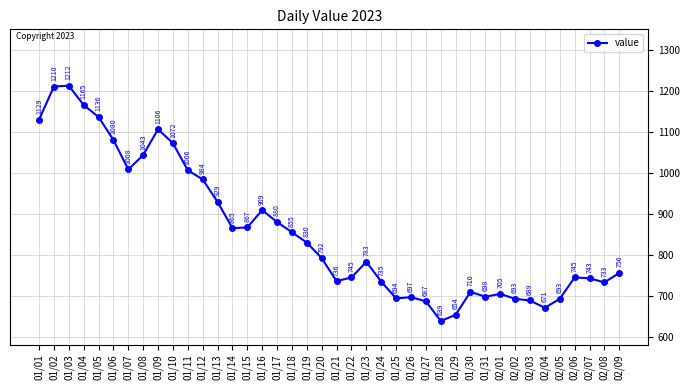

How many series are shown in this chart?

1